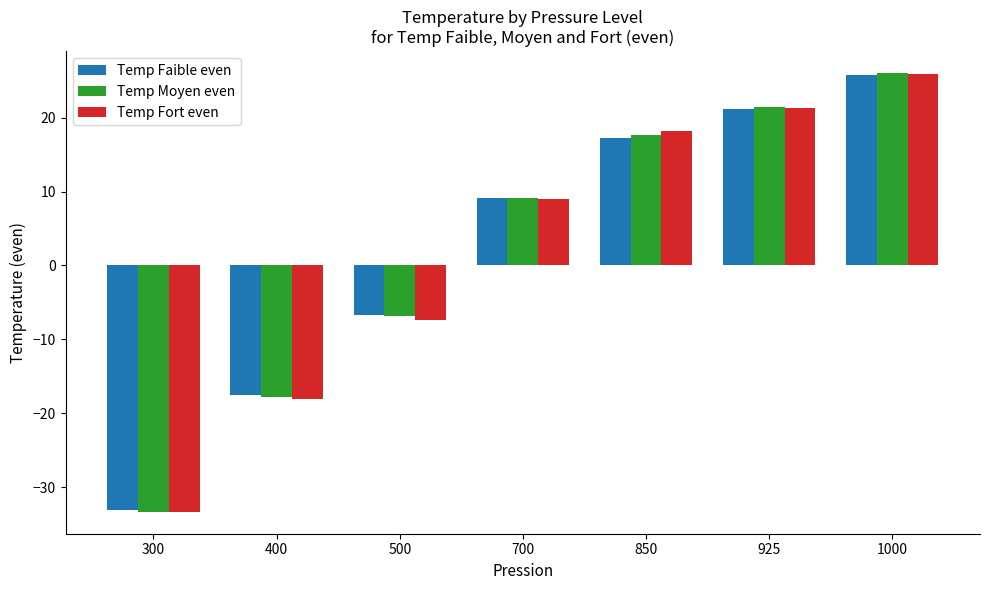

What are all the series names shown in the legend?

Temp Faible even, Temp Moyen even, Temp Fort even